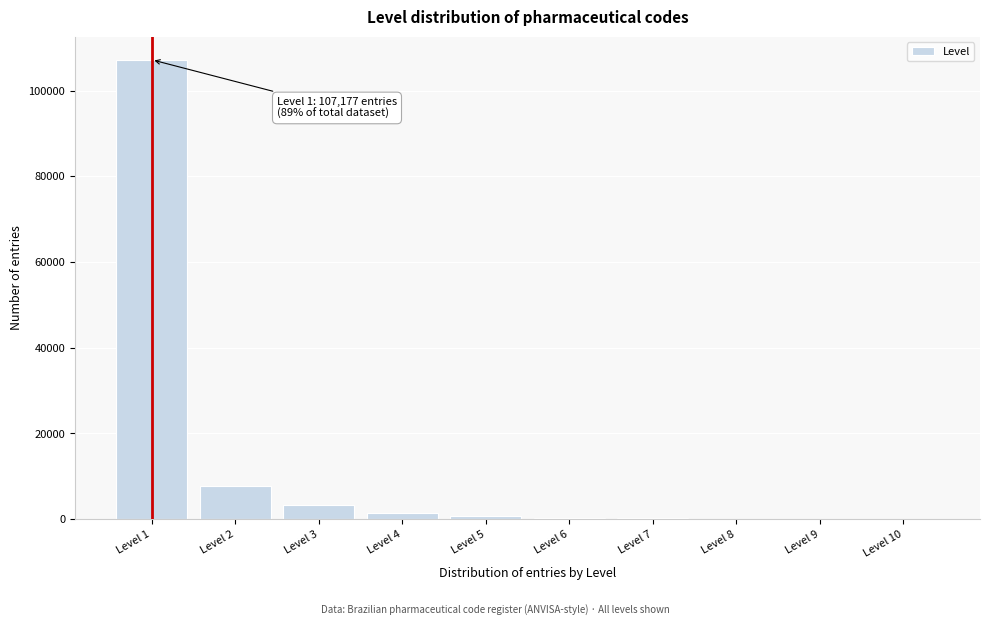

Where is the data nearest to the value 53602?

Level 2